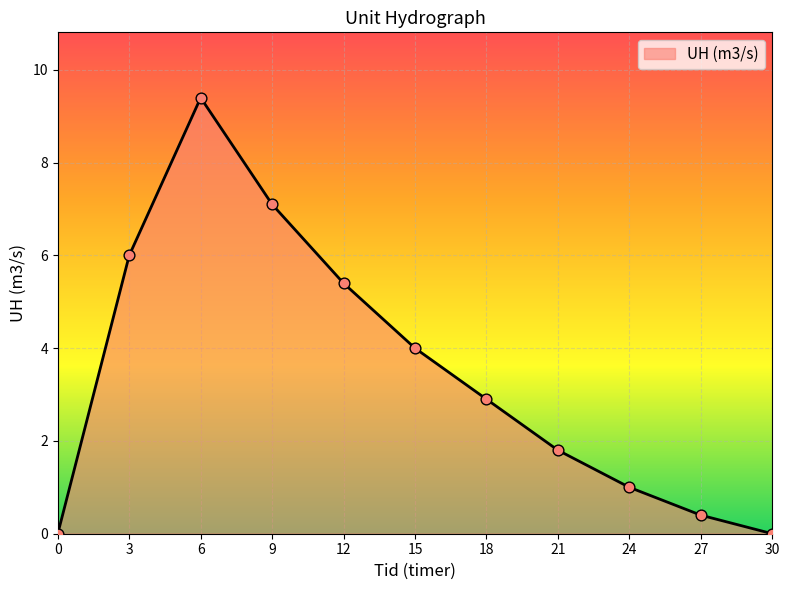

What is the change in value from 3 to 21?

-4.2